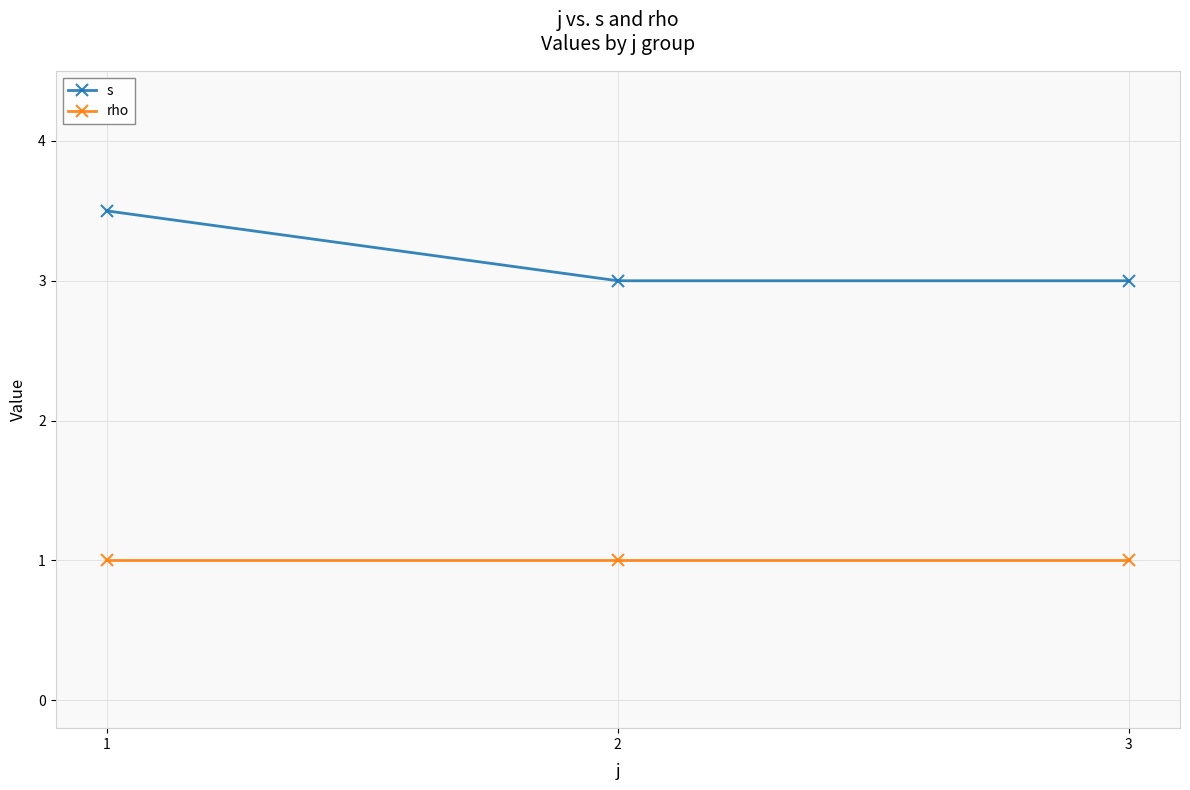

At which category is the sum across all series the highest?

1